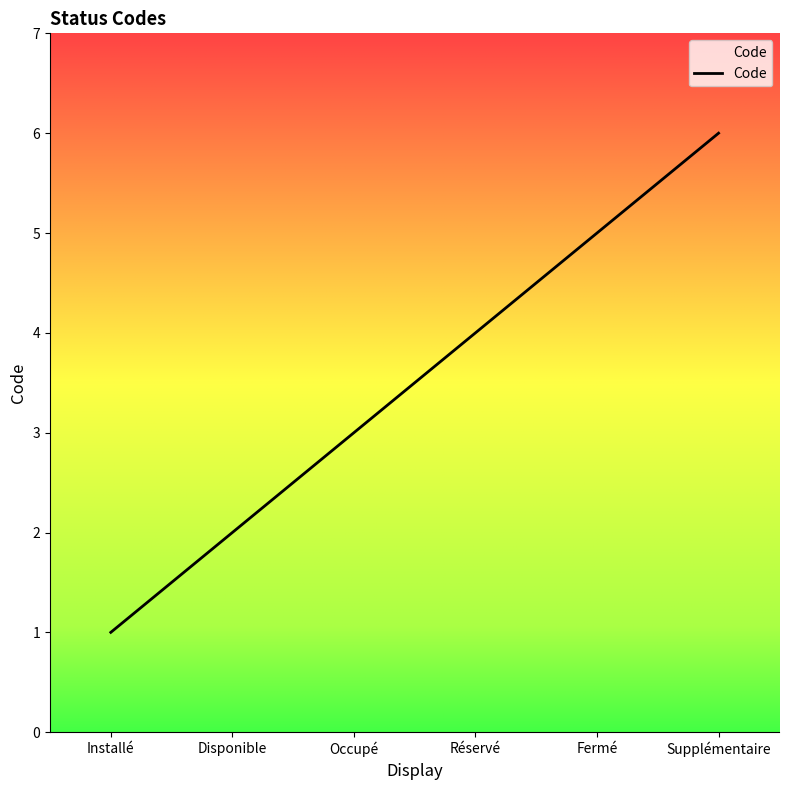

What is the sum of all values?

21